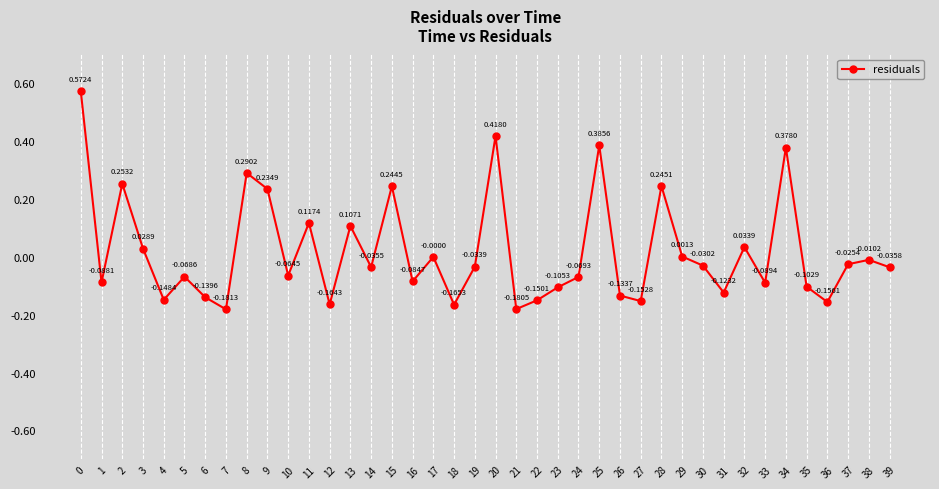

How many interior local valleys (lower than both neighbors) does the data have?

13